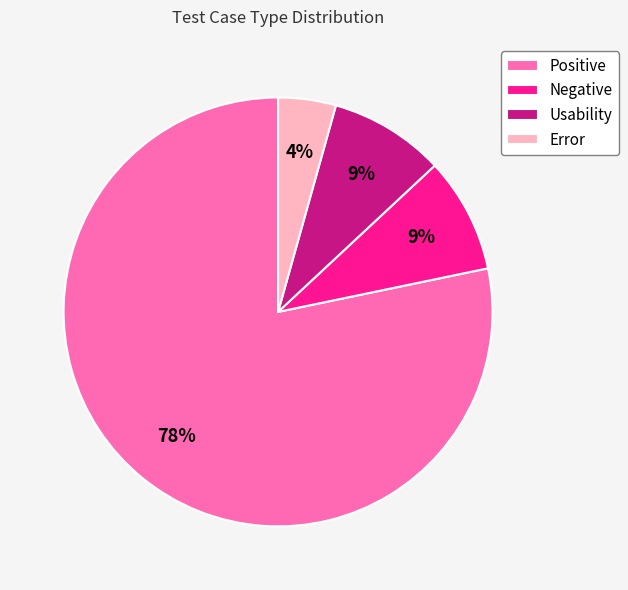

Which category accounts for the majority?

Positive